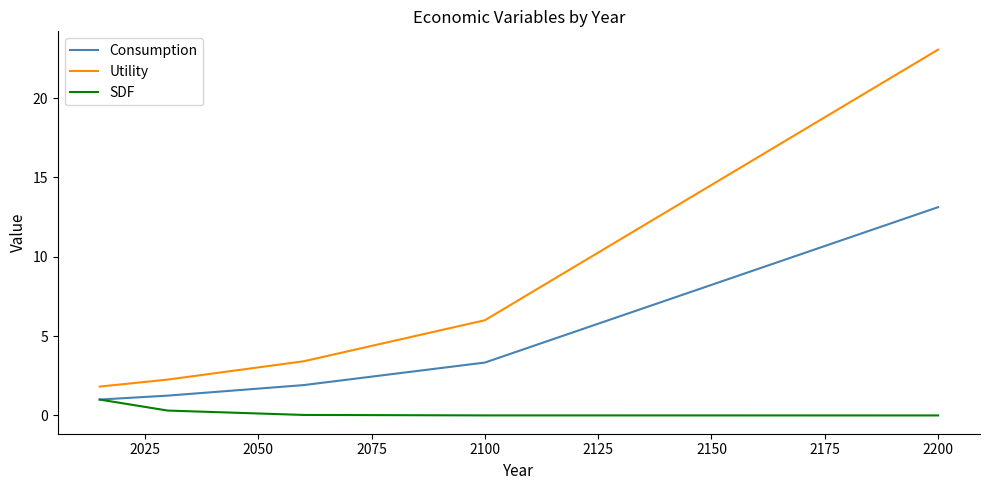

Which series has the largest total across all categories?

Utility